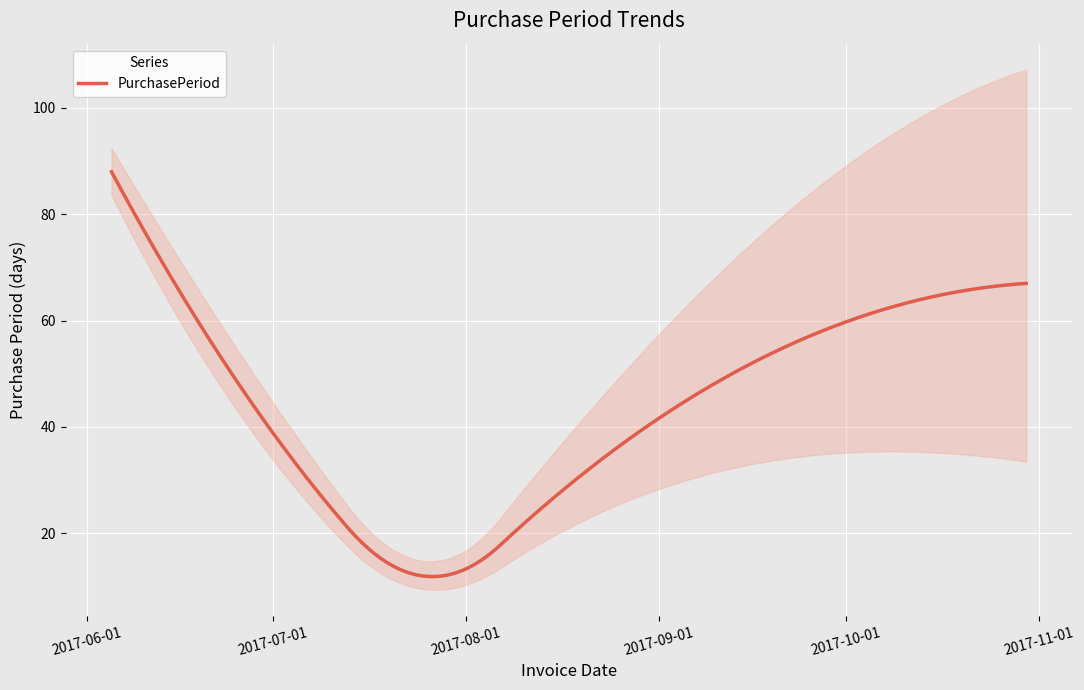

What is the difference between the values at 2017-10-30 and 2017-07-06?

36